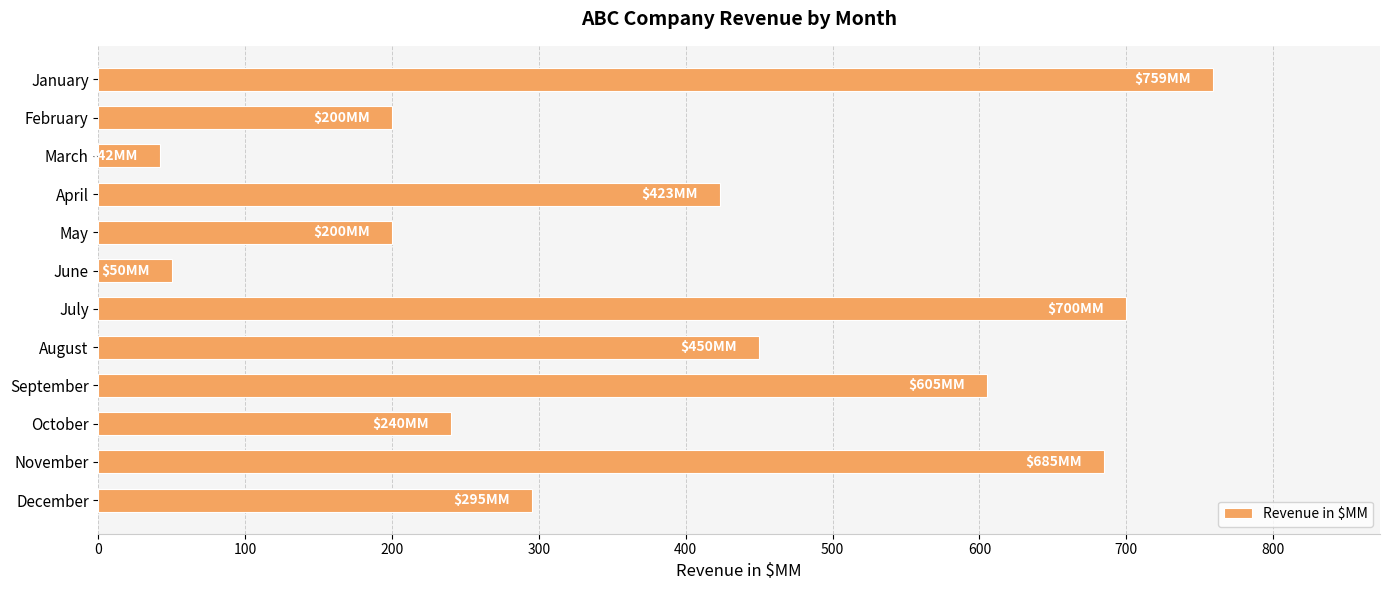

Reading top to bottom, extract all data points from this chart.

January=759	February=200	March=42	April=423	May=200	June=50	July=700	August=450	September=605	October=240	November=685	December=295